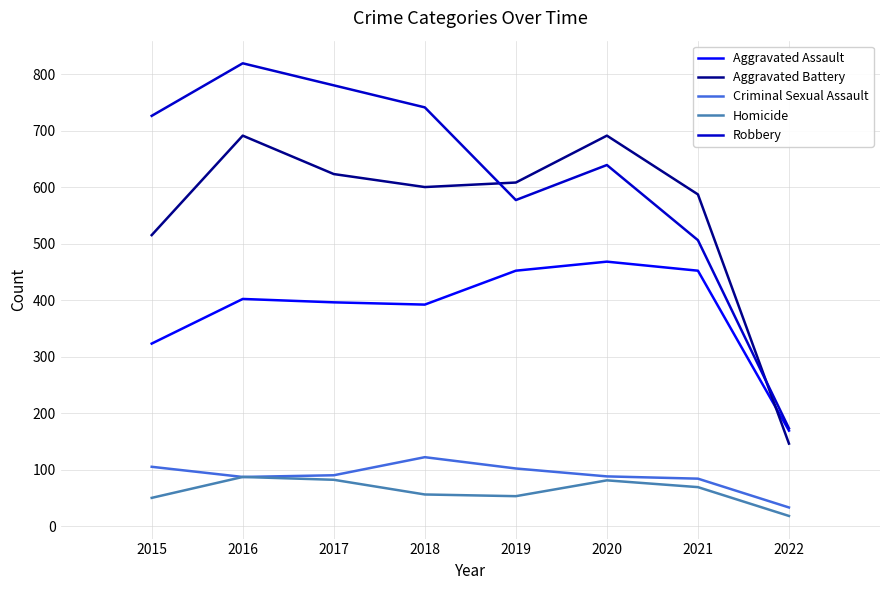

Count the number of categories in the chart.

8